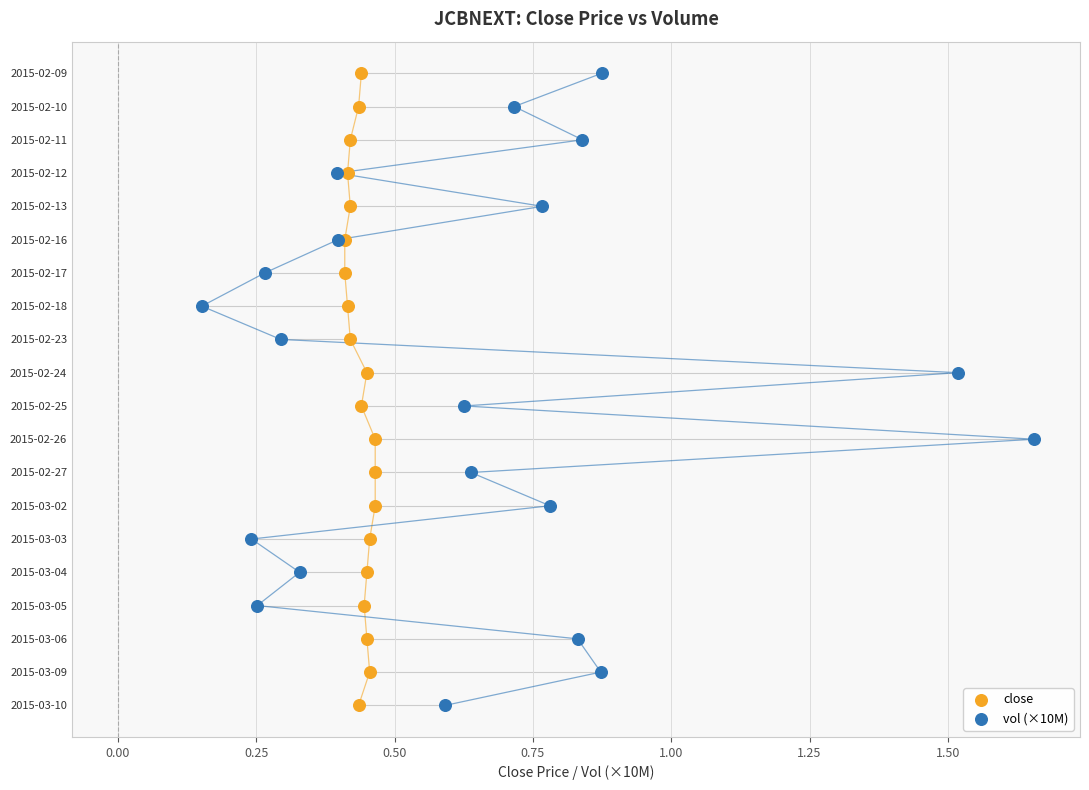

What are all the series names shown in the legend?

close, vol (×10M)